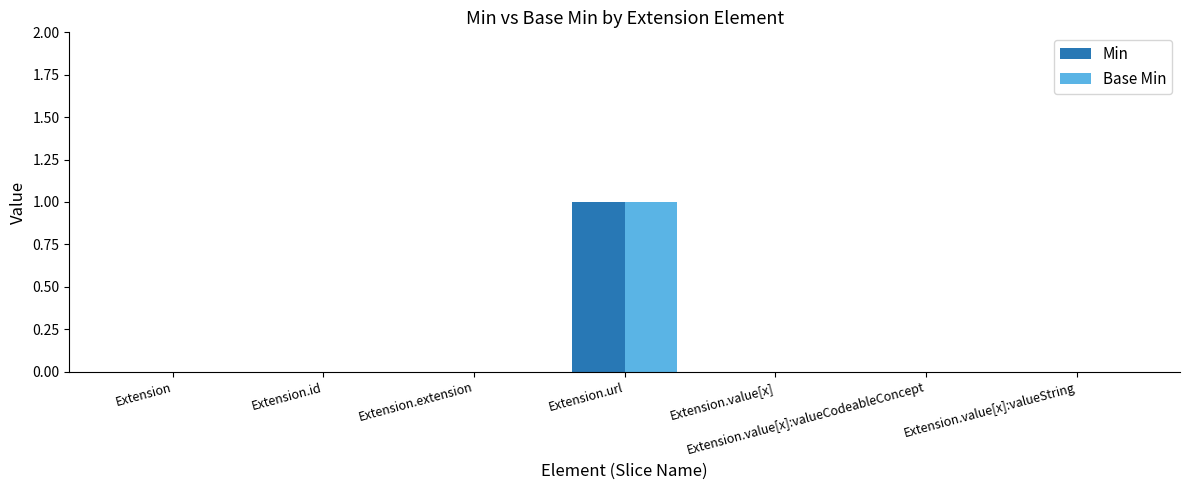

What are all the series names shown in the legend?

Min, Base Min